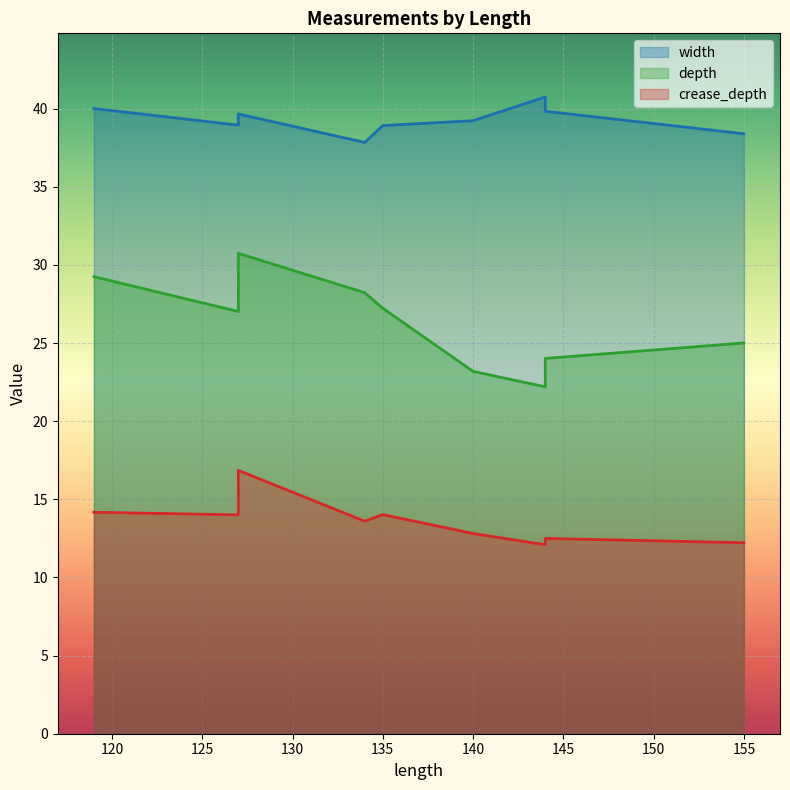

What are all the series names shown in the legend?

width, depth, crease_depth